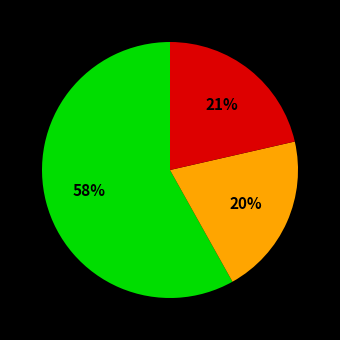

To the nearest percent, what is the average slice percentage?

33%